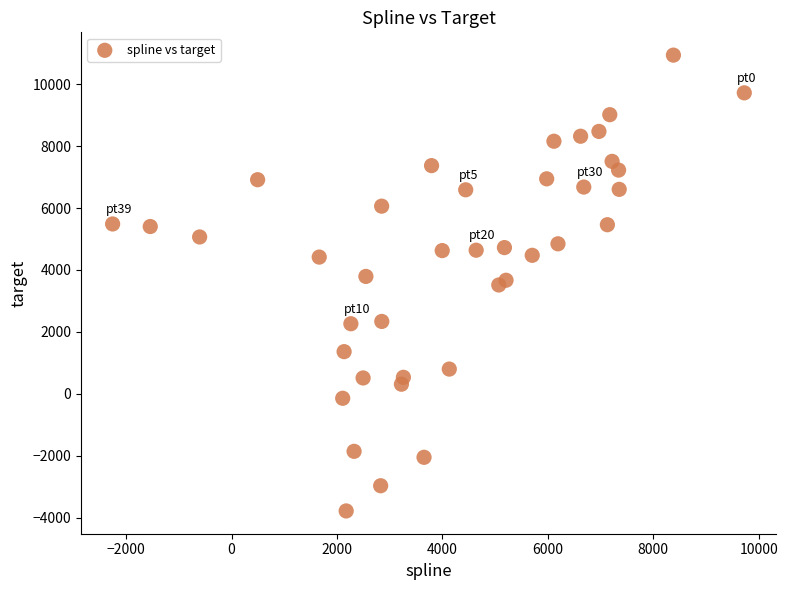

What is the range of Y values (max minus min)?

14730.5